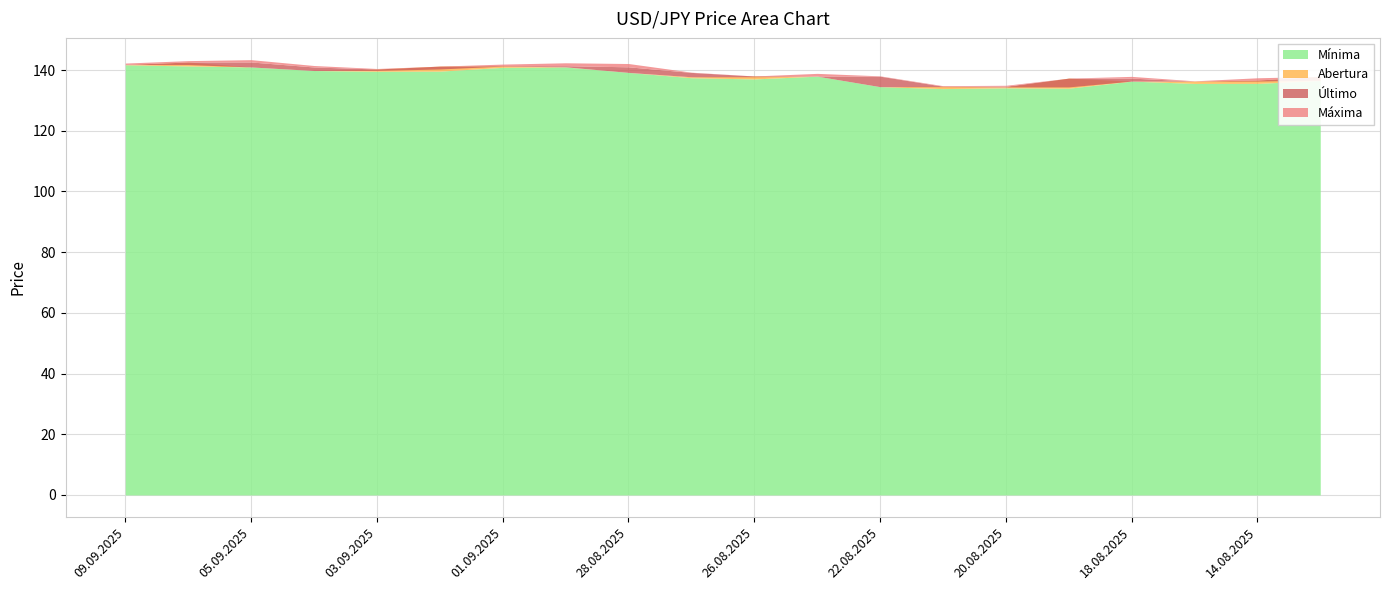

At which category does the chart reach its peak across all series?

05.09.2025